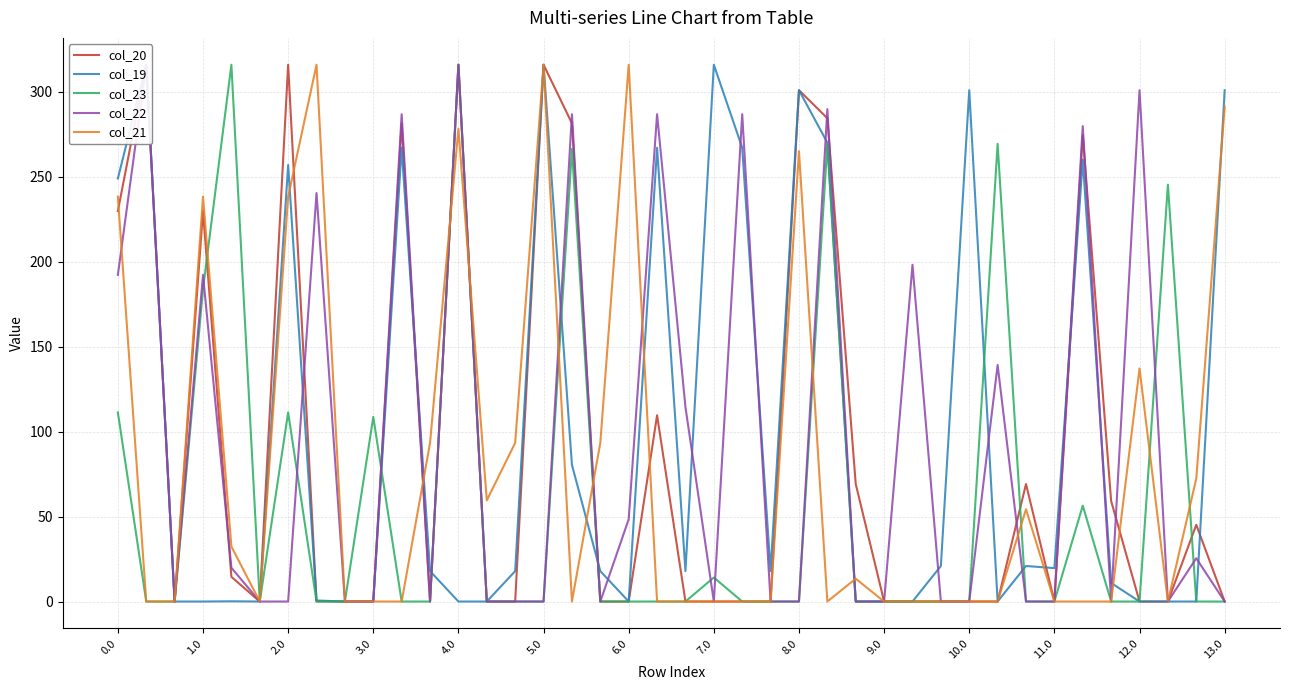

At which label is col_21 closest to 158?

12.0